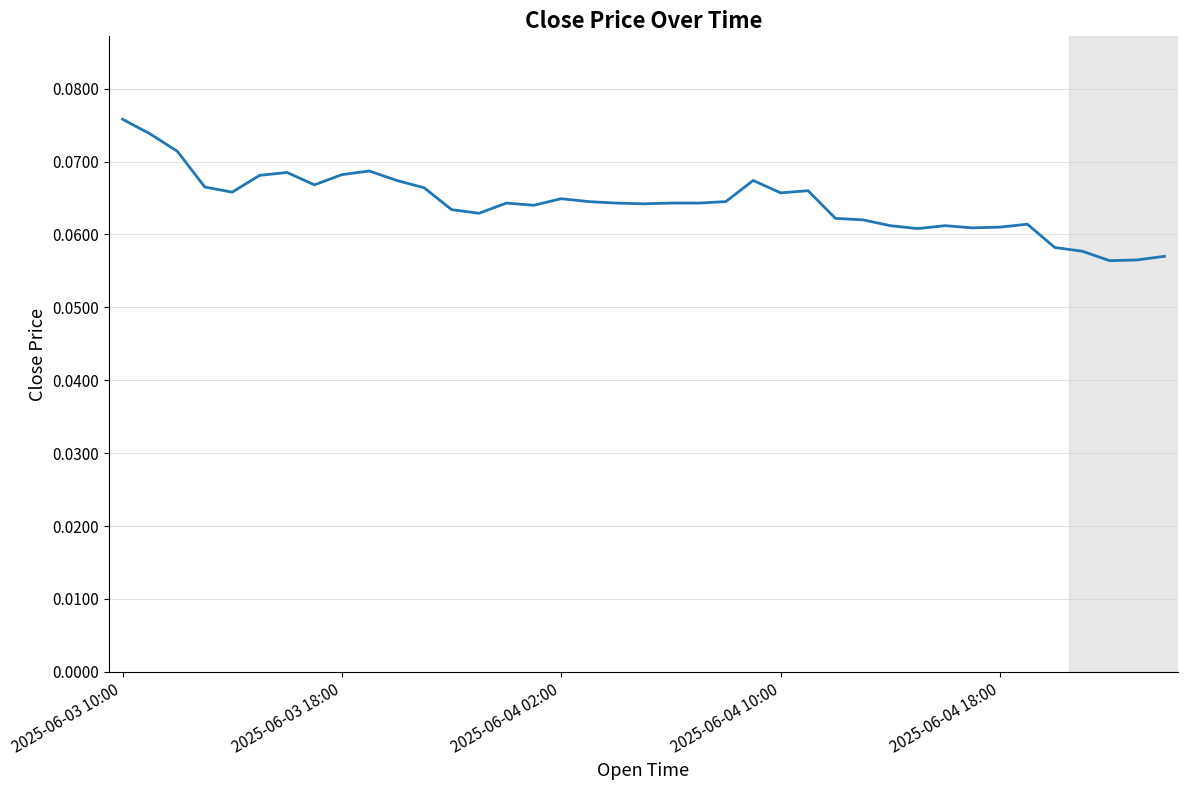

Which label corresponds to the largest value in the chart?

2025-06-03 10:00